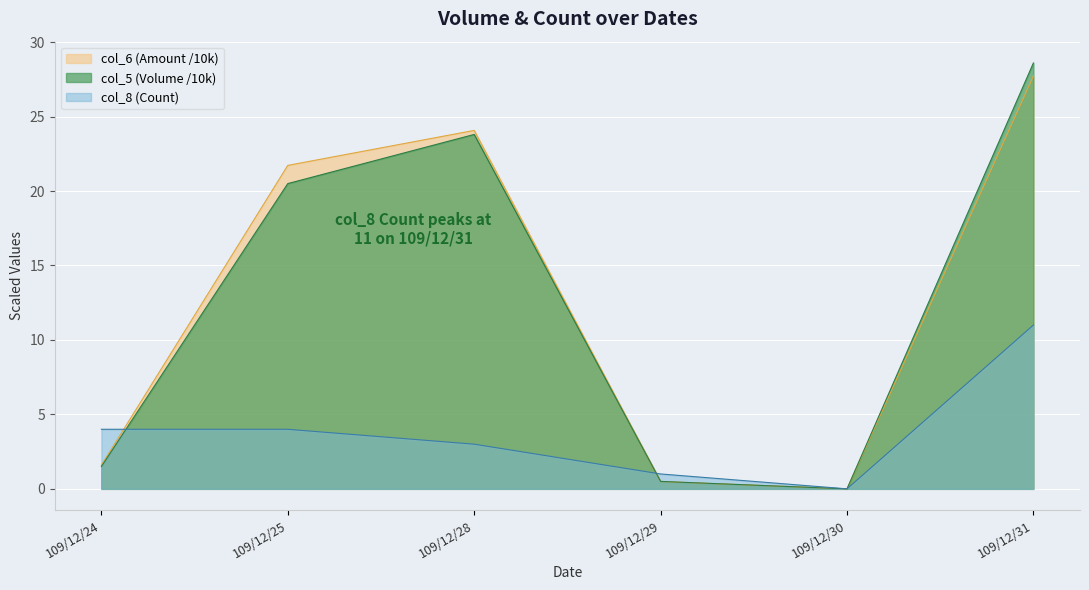

Reading left to right, extract all data points from this chart.

col_6 (Amount): 109/12/24=1.6	109/12/25=21.7	109/12/28=24.1	109/12/29=0.5	109/12/30=0.0	109/12/31=27.7
col_8 (Count): 109/12/24=4.0	109/12/25=4.0	109/12/28=3.0	109/12/29=1.0	109/12/30=0.0	109/12/31=11.0